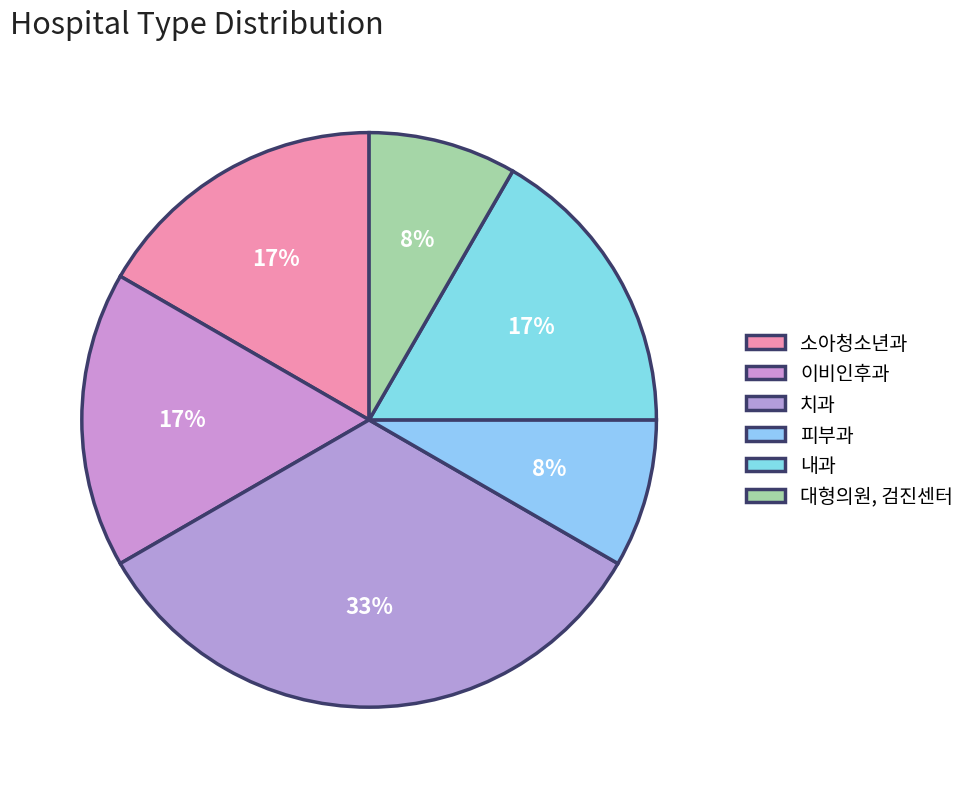

What percentage do 소아청소년과 and 치과 together represent?

50.0%